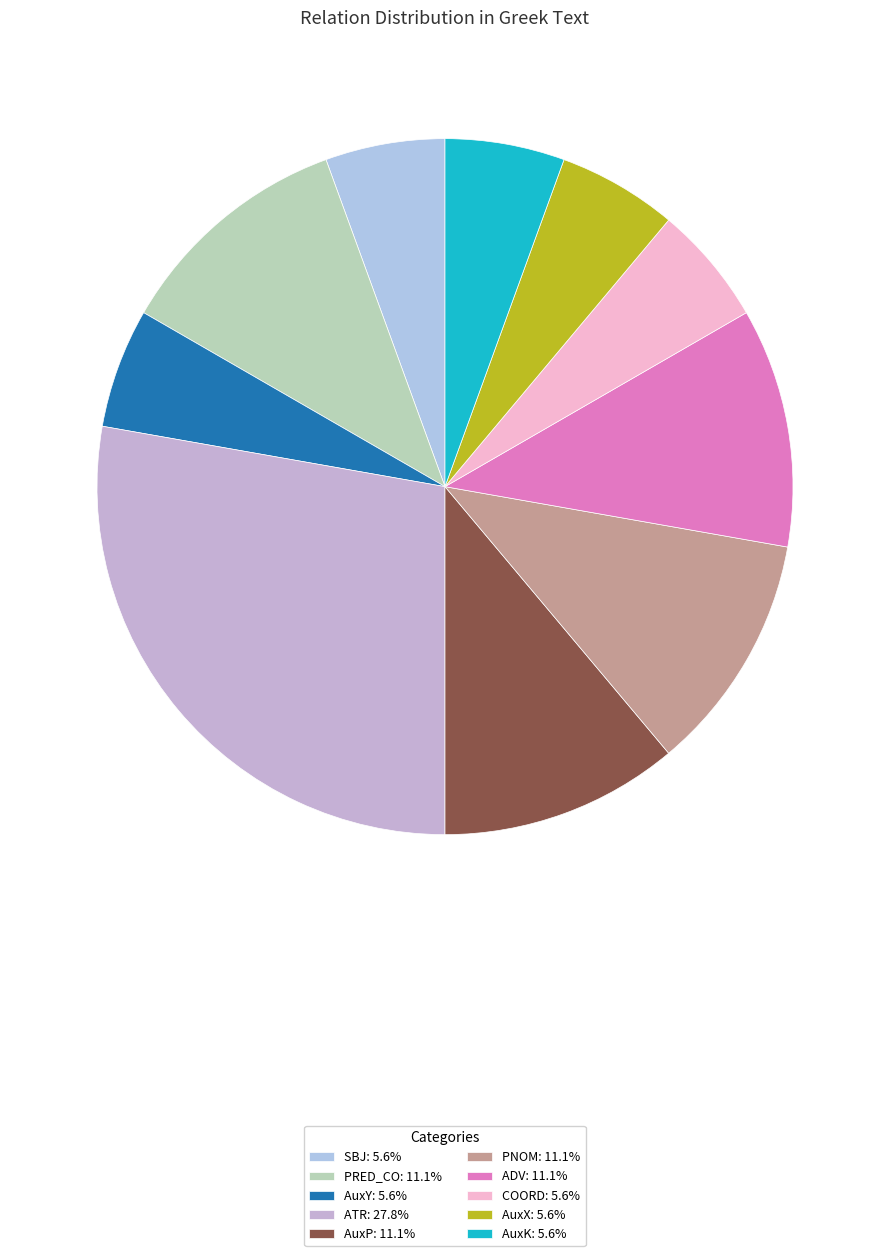

Does any single category account for the majority?

No